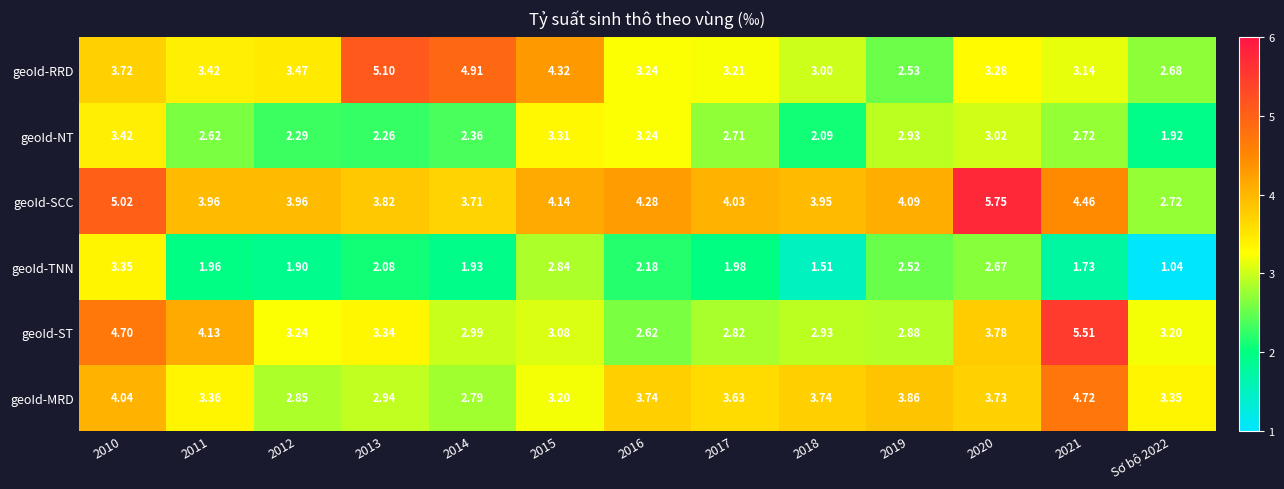

Which series changed the most between 2011 and Sơ bộ 2022?

geoId-SCC